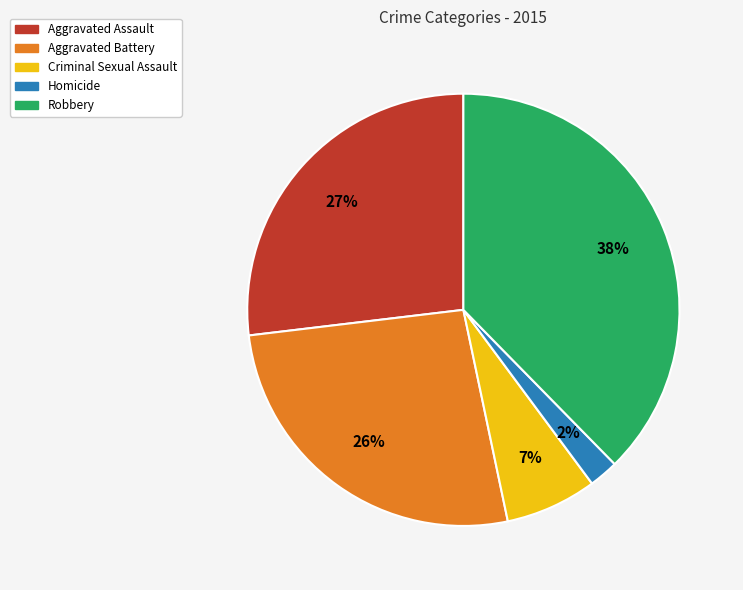

What is the largest slice in the pie chart?

Robbery